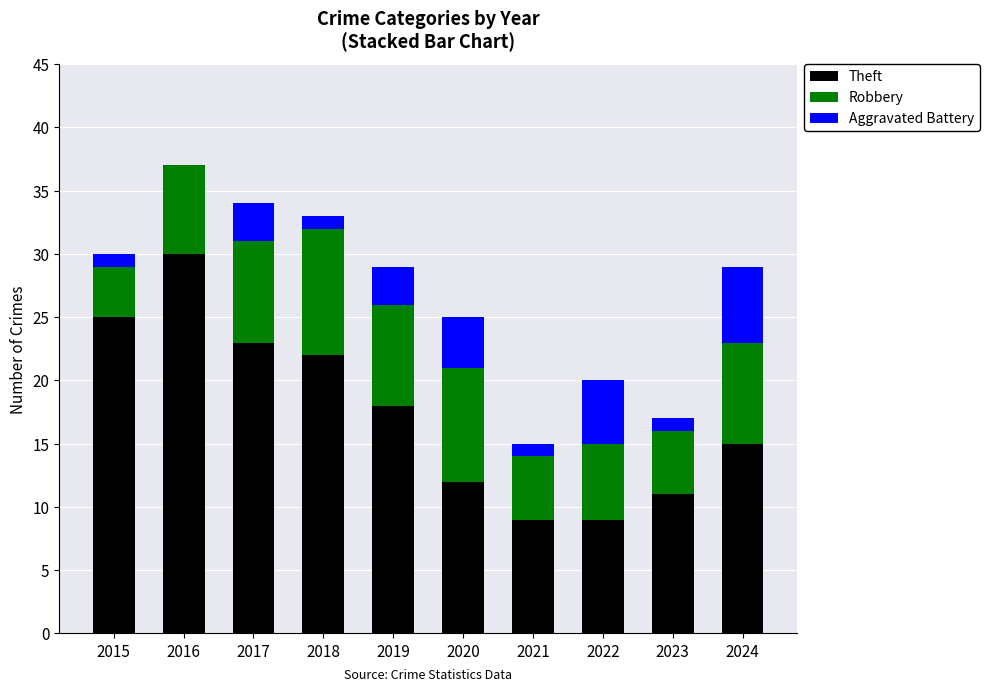

What is the sum of the Theft values at 2019 and 2023?

29